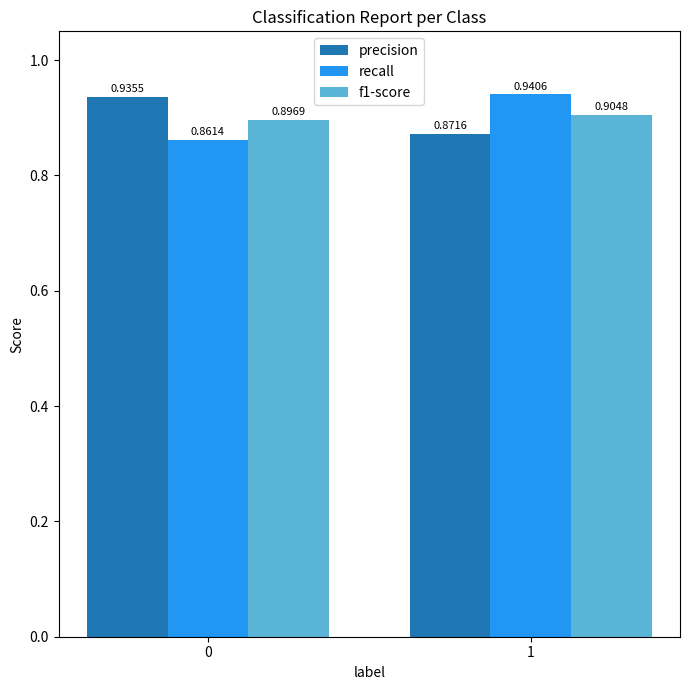

Rank the series by their maximum value, from highest to lowest.

recall, precision, f1-score